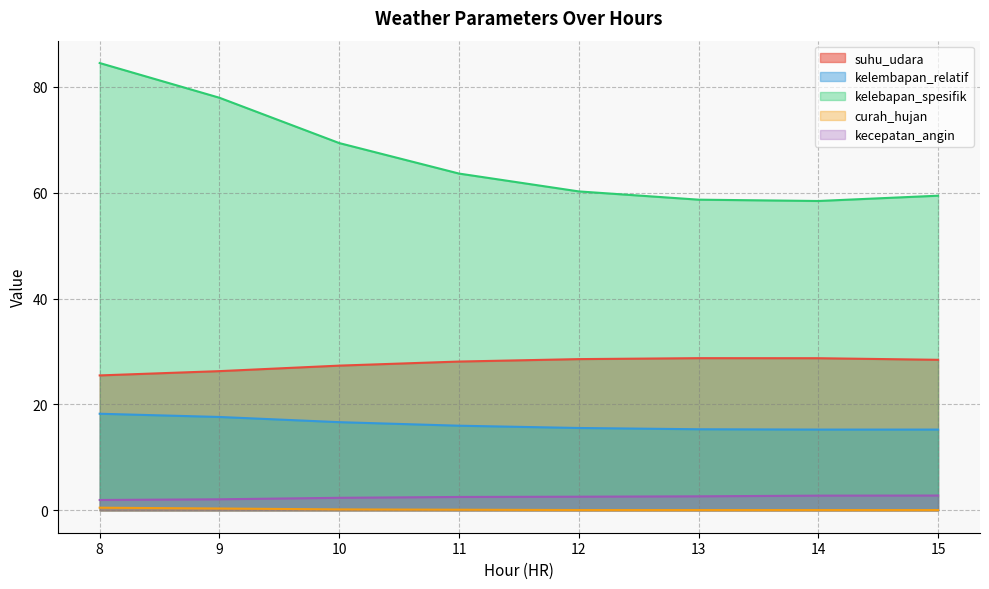

Which has a higher value, 10 or 12?

12